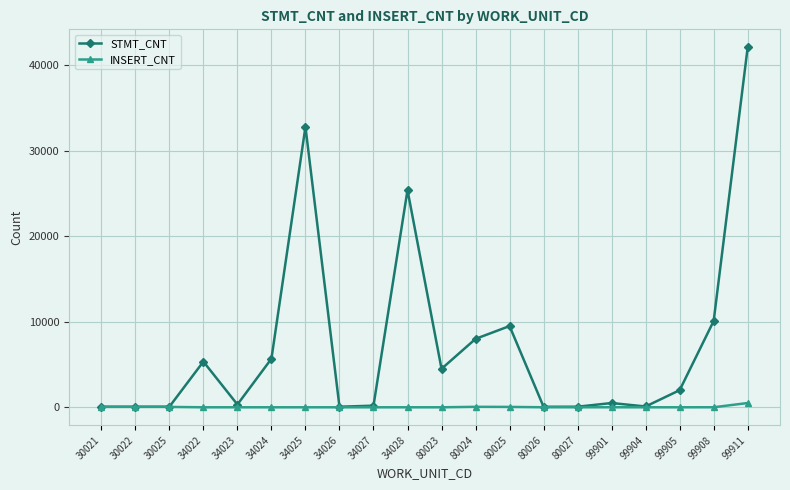

Is it true that STMT_CNT equals 5679 at 34024?

True